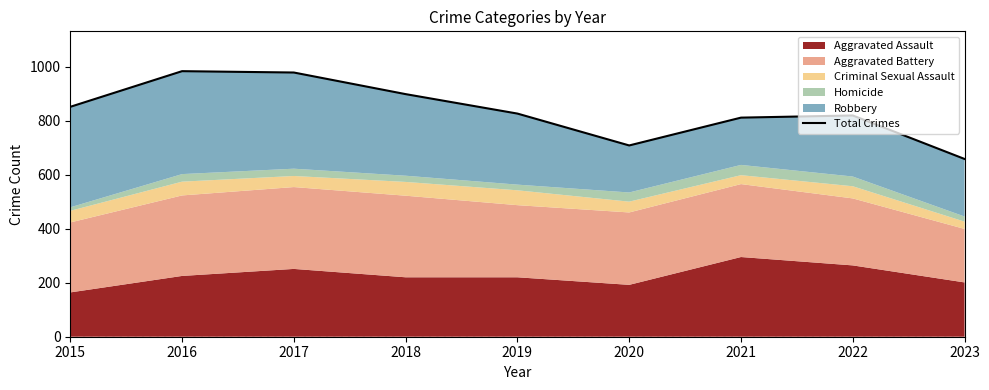

Which category has the lowest value across all series?

2023